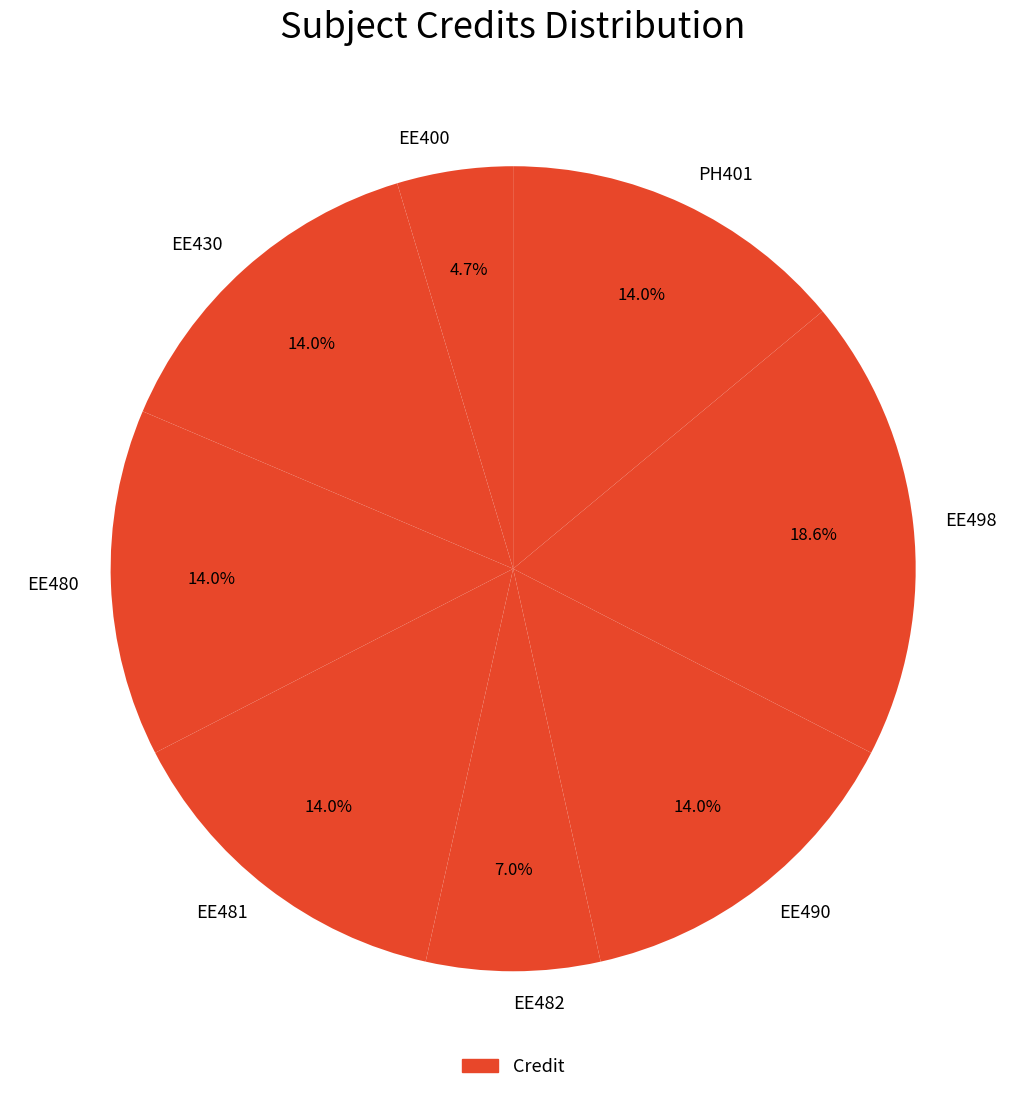

Does any single category account for the majority?

No